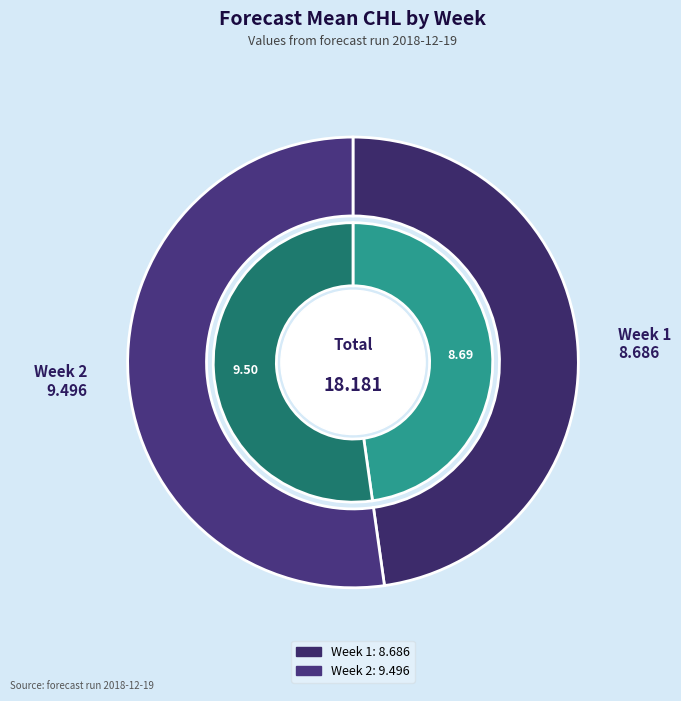

To the nearest percent, what is the difference between the largest and smallest slice percentages?

4%